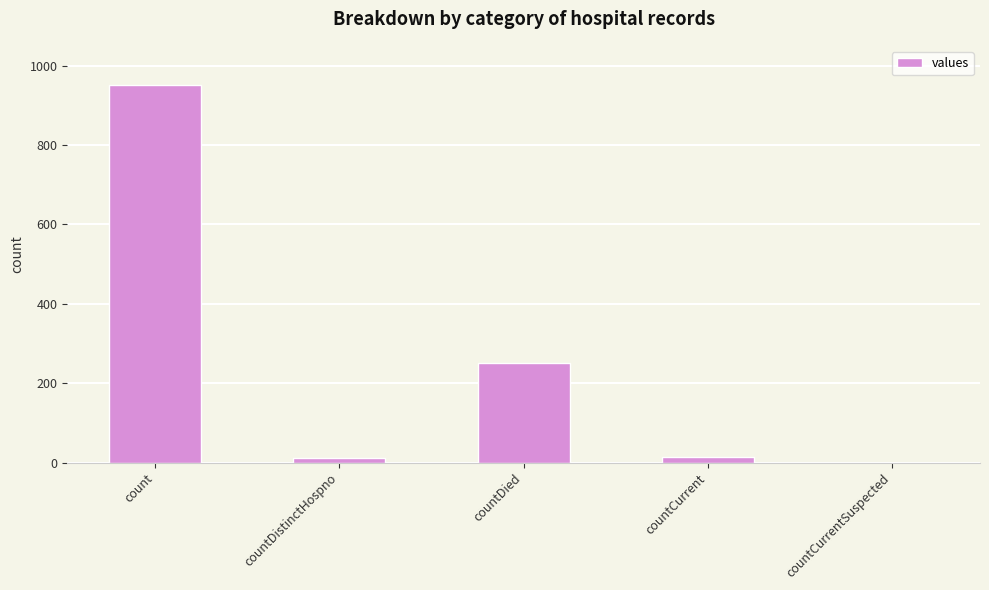

True or false: the data shows 952 at count.

True